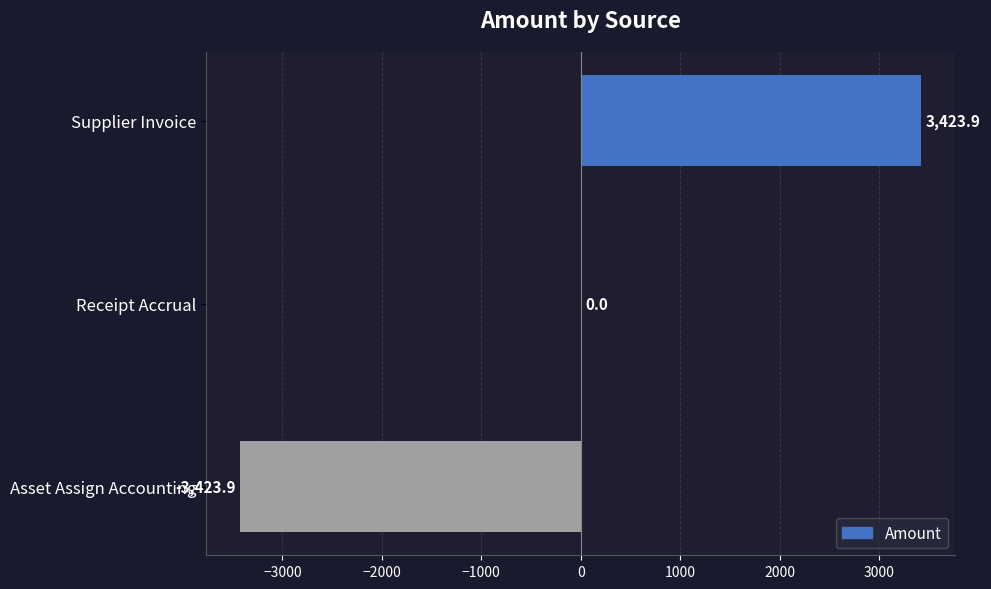

Between Asset Assign Accounting and Receipt Accrual, which is larger?

Receipt Accrual